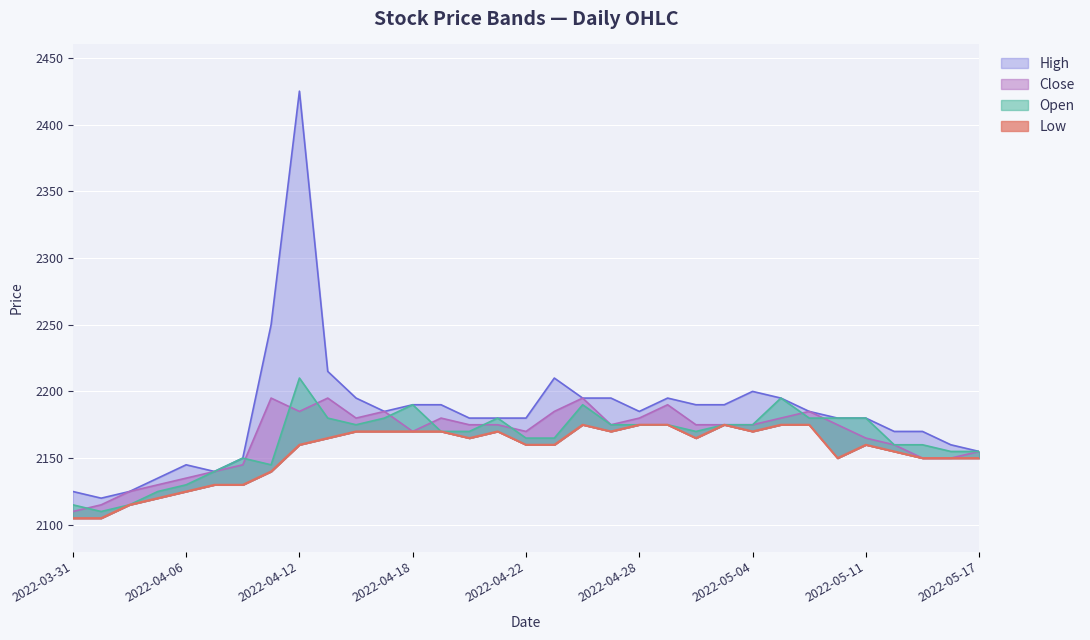

What position from the left is 2022-05-16?

32